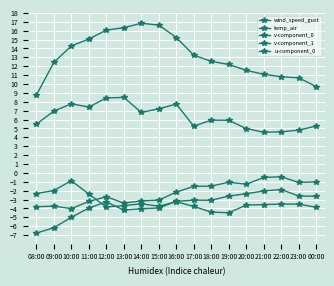

Is this an area chart (filled region under the line)?

No